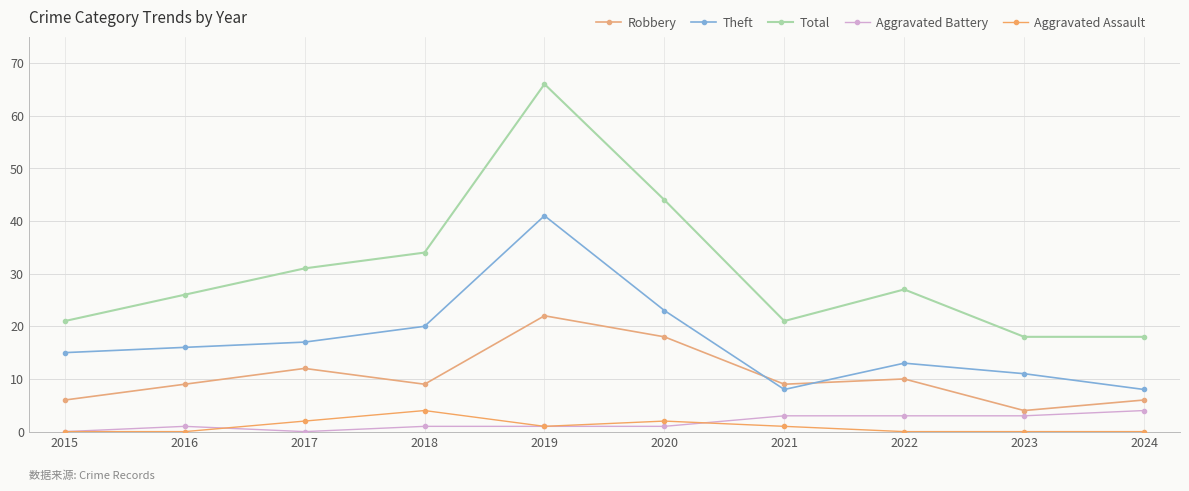

Reading right to left, transcribe all the data shown in this chart.

Robbery: 2024=6	2023=4	2022=10	2021=9	2020=18	2019=22	2018=9	2017=12	2016=9	2015=6
Theft: 2024=8	2023=11	2022=13	2021=8	2020=23	2019=41	2018=20	2017=17	2016=16	2015=15
Total: 2024=18	2023=18	2022=27	2021=21	2020=44	2019=66	2018=34	2017=31	2016=26	2015=21
Aggravated Battery: 2024=4	2023=3	2022=3	2021=3	2020=1	2019=1	2018=1	2017=0	2016=1	2015=0
Aggravated Assault: 2024=0	2023=0	2022=0	2021=1	2020=2	2019=1	2018=4	2017=2	2016=0	2015=0